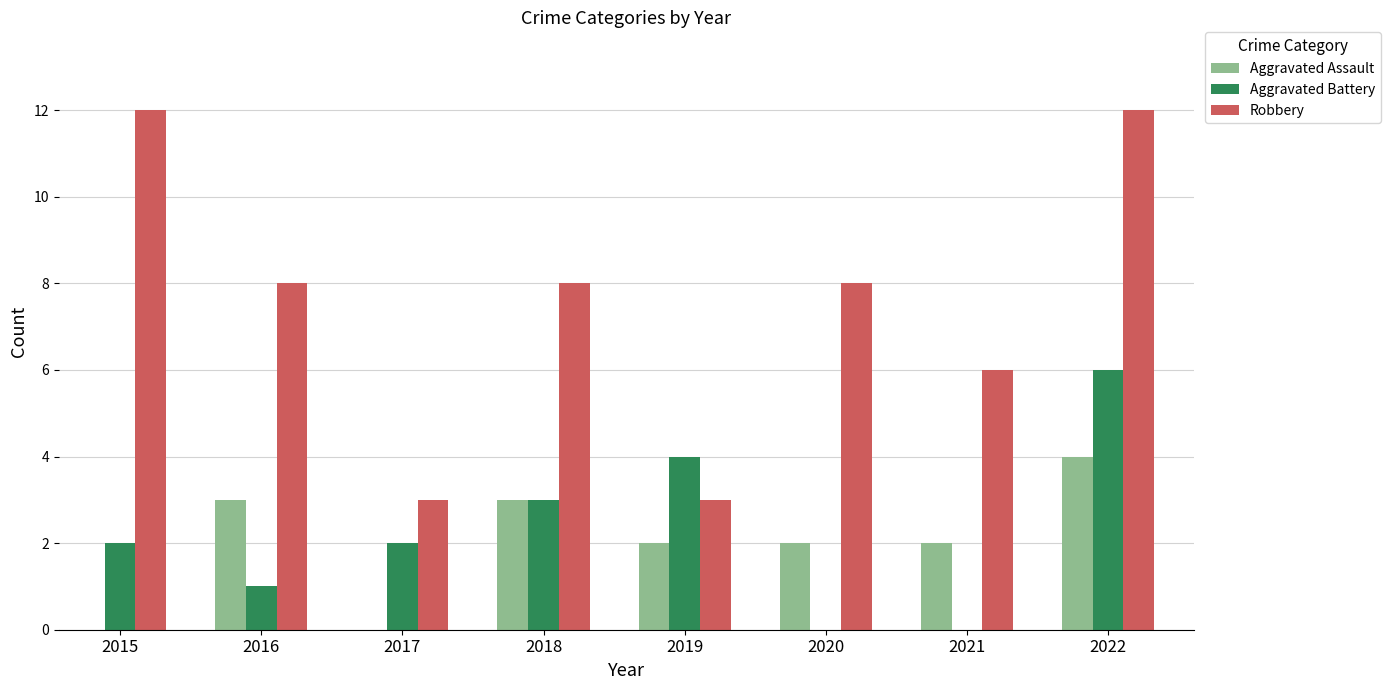

What is the total value across all series at 2018?

14